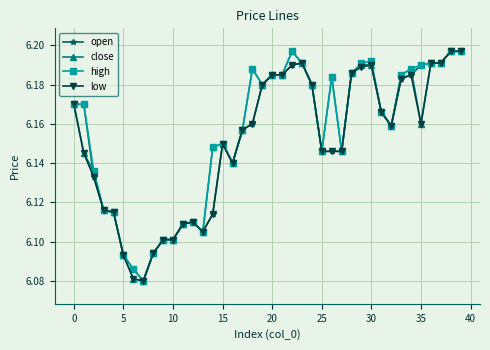

How many close values are between 6 and 7?

40